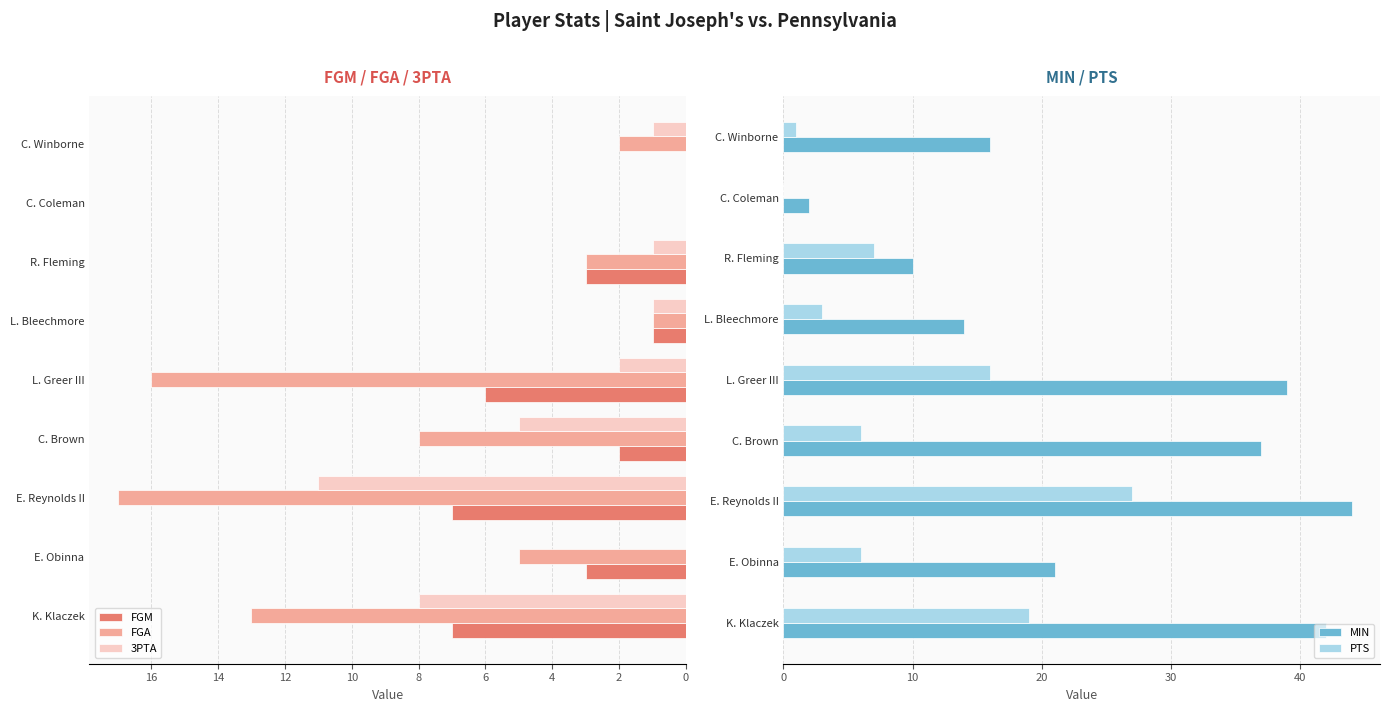

The value of 3PTA at E. Reynolds II is 5. True or false?

False